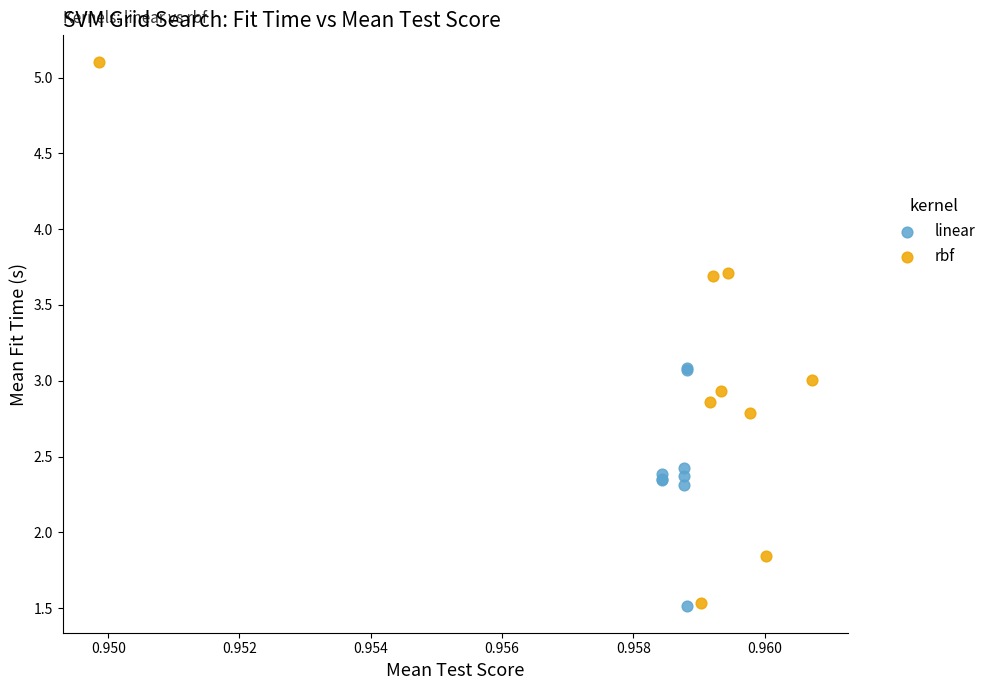

Which series has the widest spread of Y values?

rbf